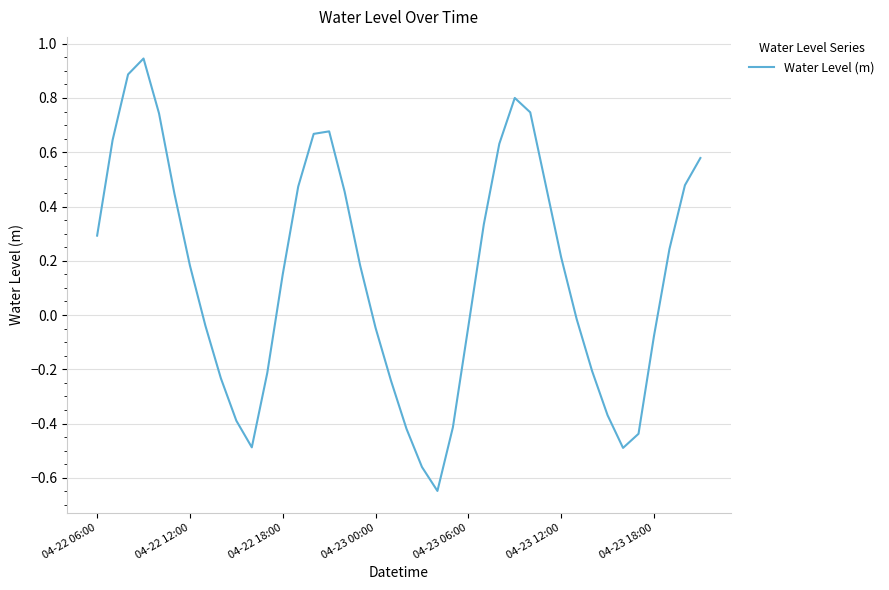

What is the maximum value shown in the chart?

0.9